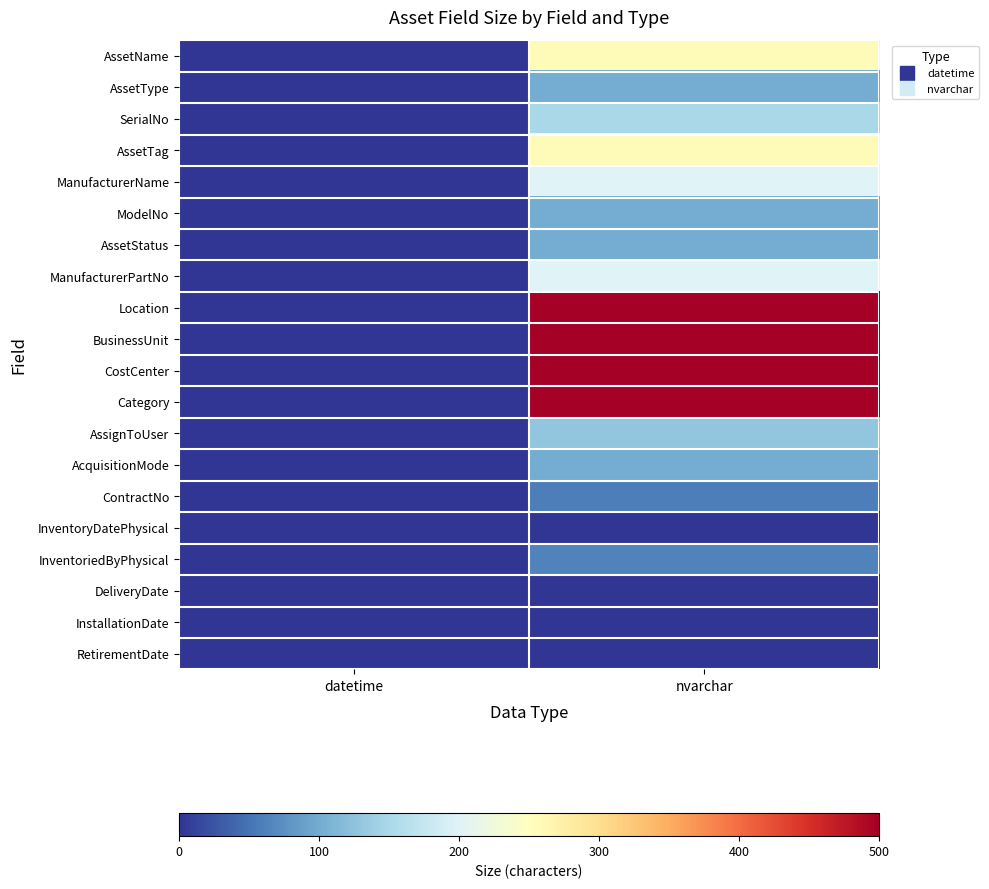

Reading right to left, transcribe all the data shown in this chart.

AssetName: nvarchar=256	datetime=0
AssetType: nvarchar=100	datetime=0
SerialNo: nvarchar=150	datetime=0
AssetTag: nvarchar=256	datetime=0
ManufacturerName: nvarchar=200	datetime=0
ModelNo: nvarchar=100	datetime=0
AssetStatus: nvarchar=100	datetime=0
ManufacturerPartNo: nvarchar=200	datetime=0
Location: nvarchar=500	datetime=0
BusinessUnit: nvarchar=500	datetime=0
CostCenter: nvarchar=500	datetime=0
Category: nvarchar=500	datetime=0
AssignToUser: nvarchar=128	datetime=0
AcquisitionMode: nvarchar=100	datetime=0
ContractNo: nvarchar=60	datetime=0
InventoryDatePhysical: nvarchar=0	datetime=0
InventoriedByPhysical: nvarchar=64	datetime=0
DeliveryDate: nvarchar=0	datetime=0
InstallationDate: nvarchar=0	datetime=0
RetirementDate: nvarchar=0	datetime=0